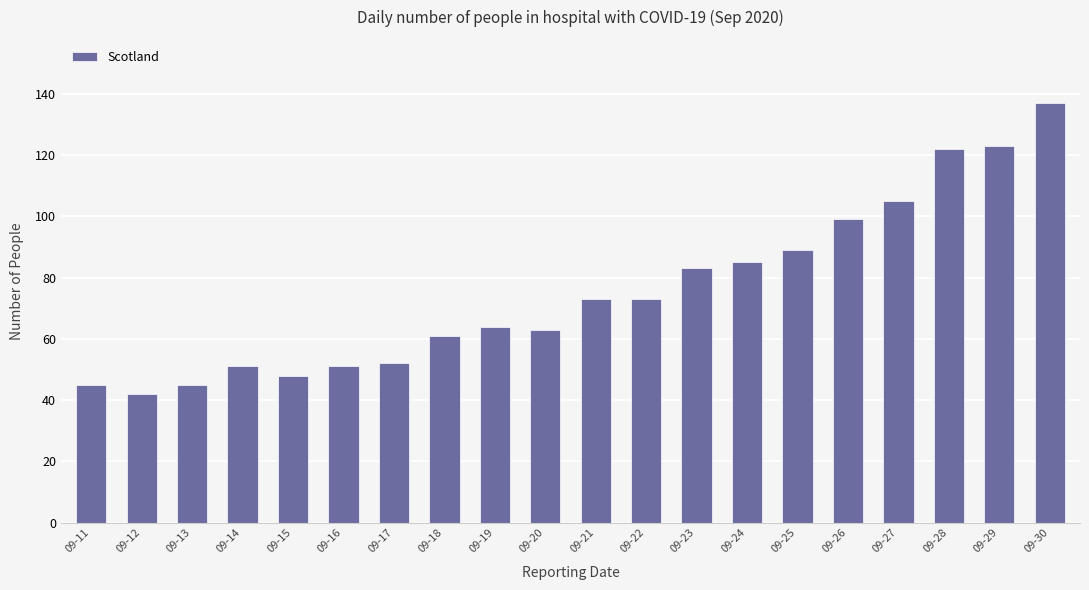

Where is the data nearest to the value 89?

09-25